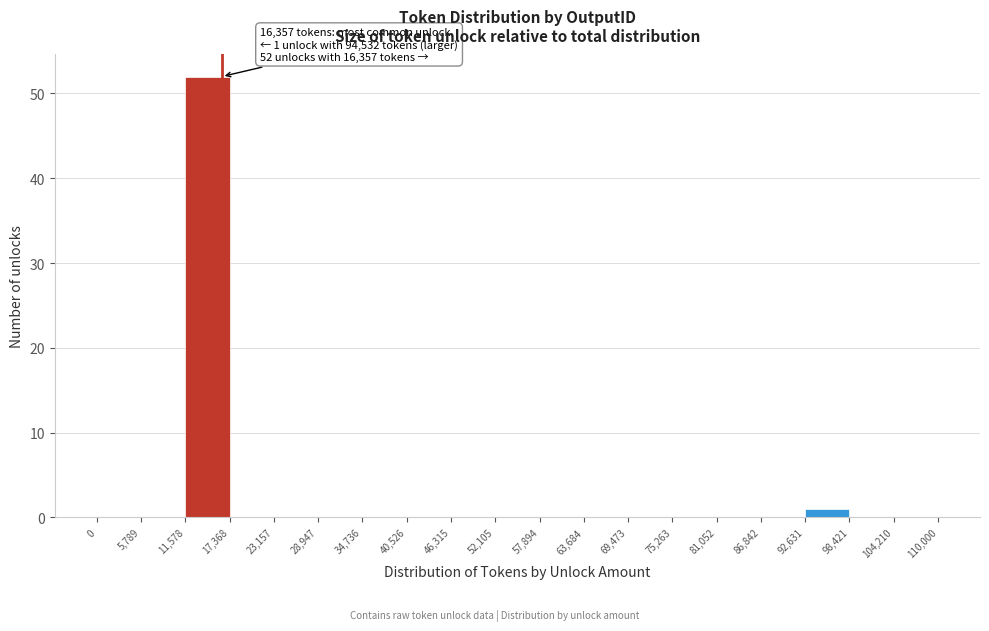

Over which range of the x-axis is the bar tallest?

11,578 to 17,368